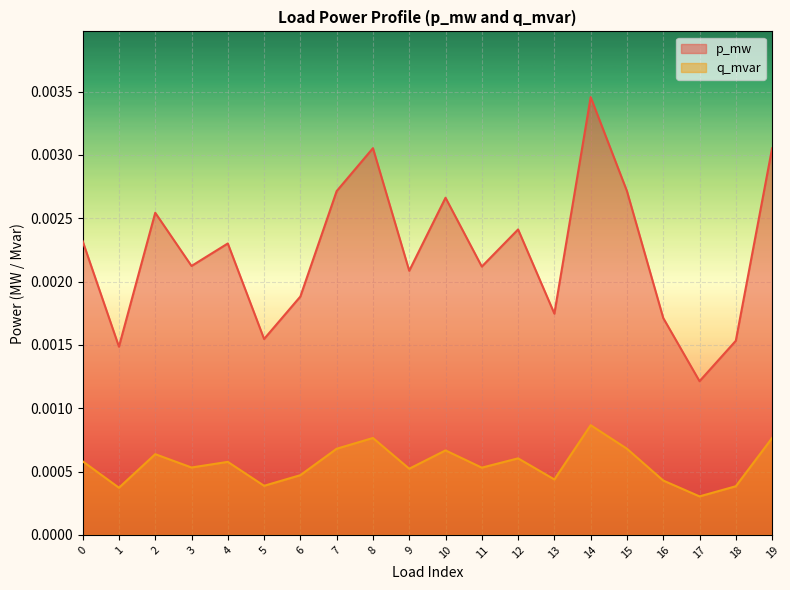

True or false: p_mw and q_mvar intersect in this chart.

False